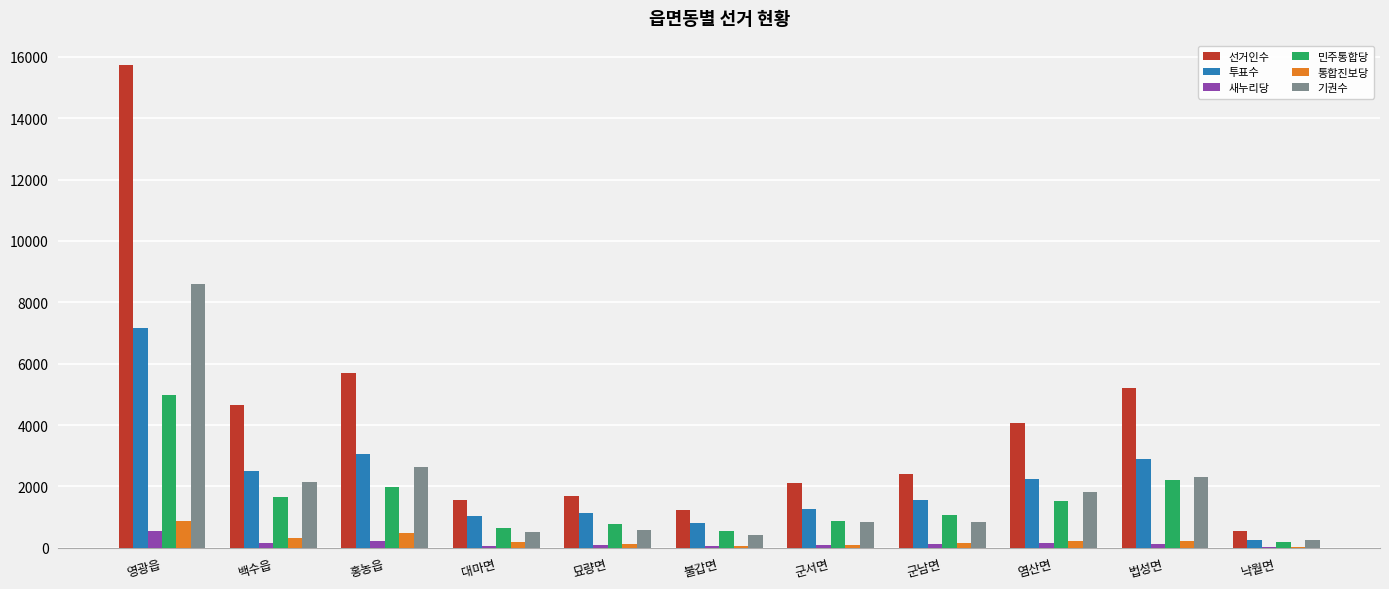

Where does the 민주통합당 series first go above 1068?

영광읍